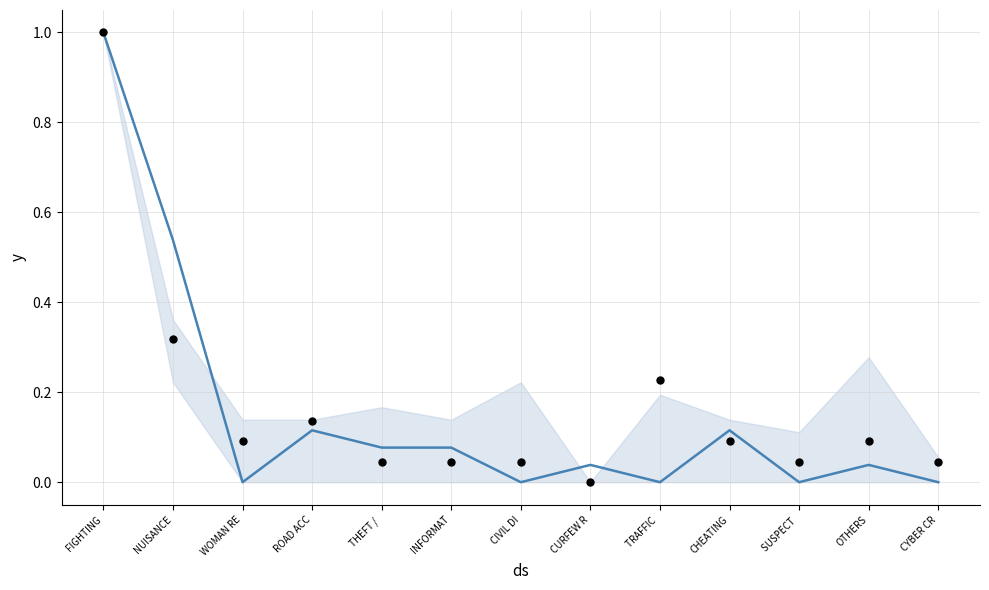

Which series contains the lowest Y value?

center